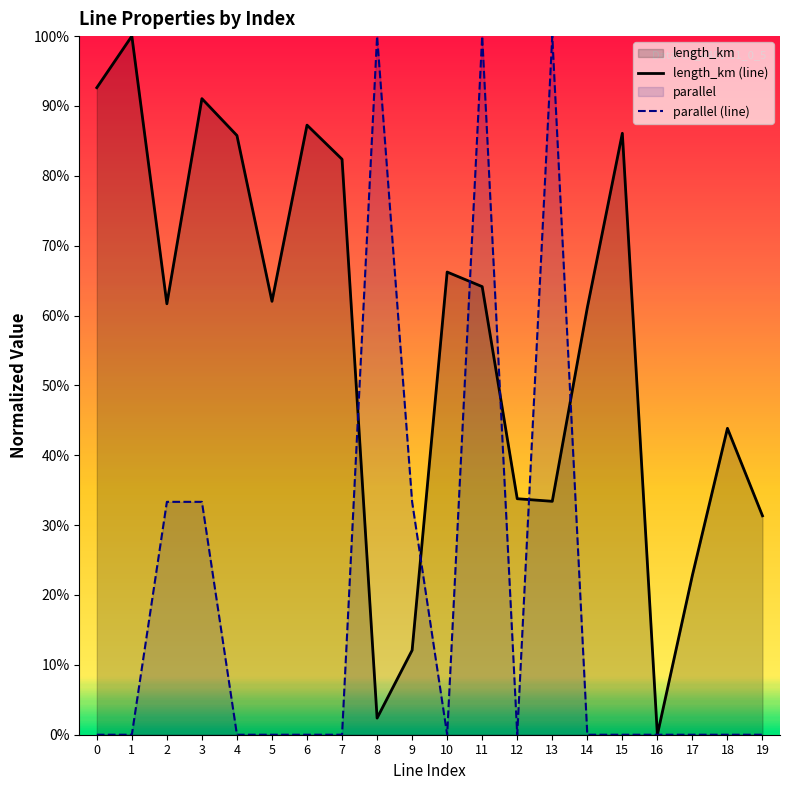

Rank the series by their maximum value, from highest to lowest.

parallel (line), length_km (line)